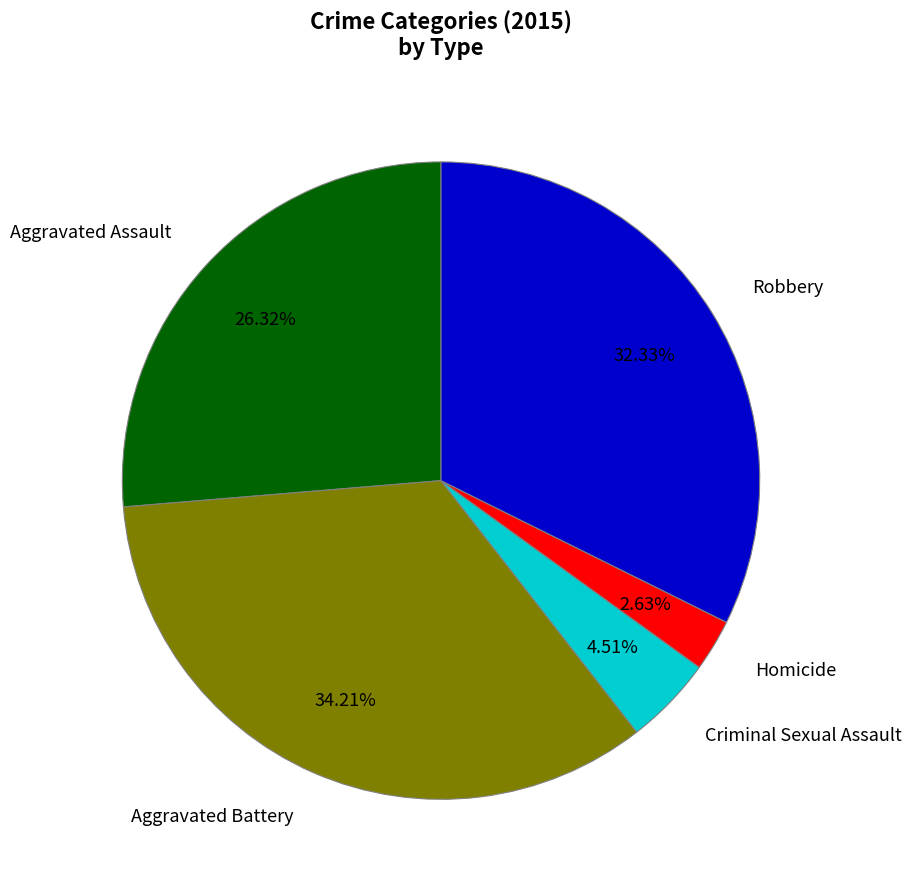

What percentage is the Criminal Sexual Assault slice, to the nearest percent?

5%